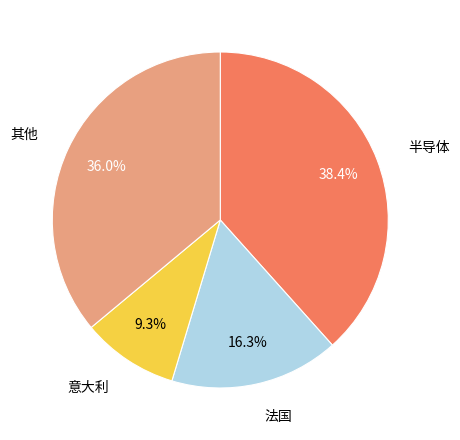

Is there a majority slice in this chart?

No